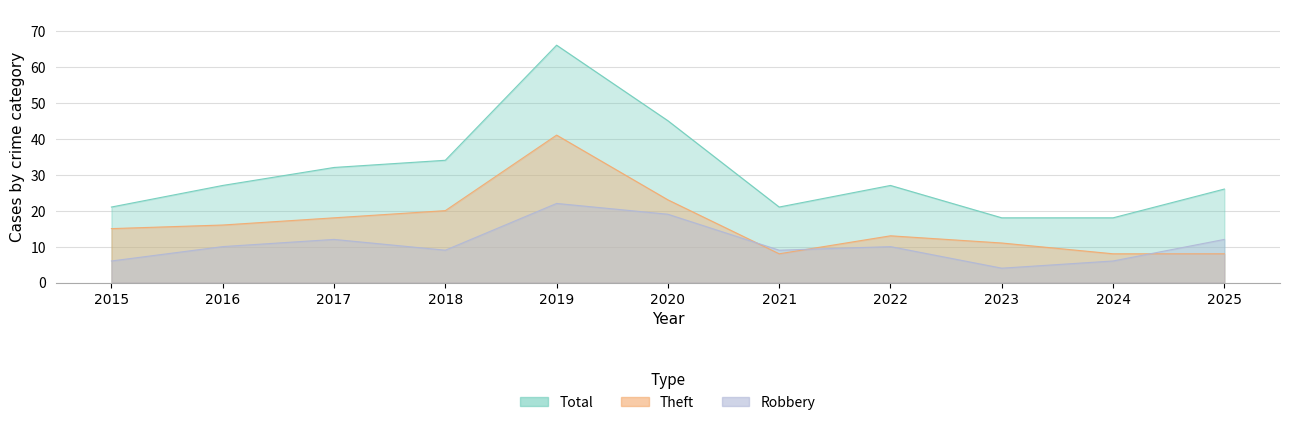

Read the Robbery value at 2025, to the nearest 5.

10